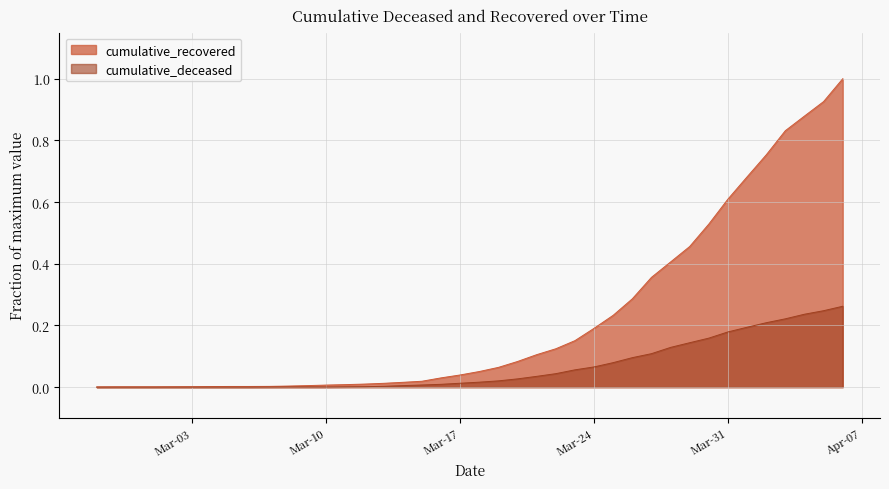

Rank the series by their maximum value, from lowest to highest.

cumulative_deceased, cumulative_recovered